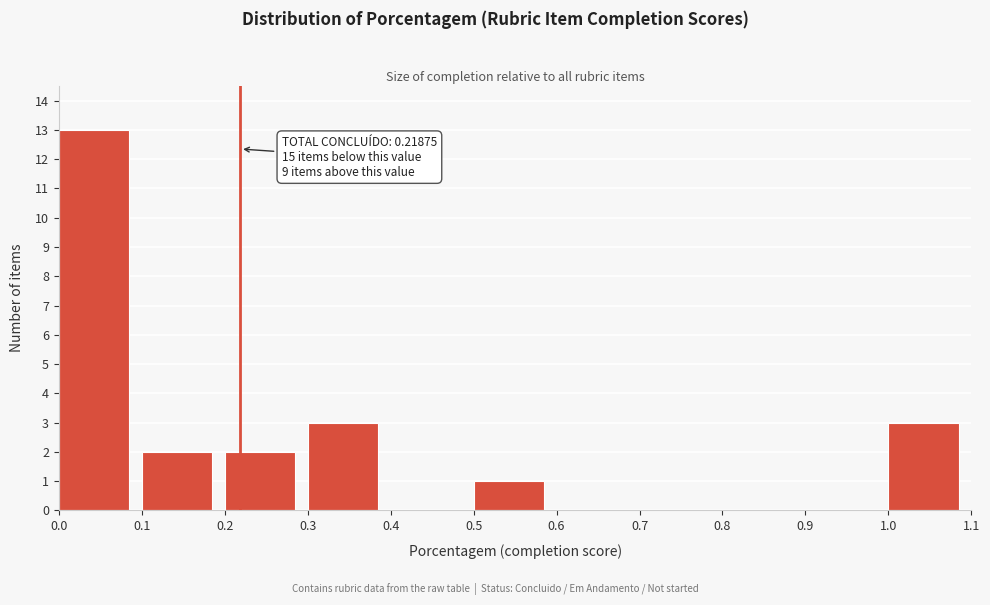

Which range on the x-axis has the tallest bar?

0.0 to 0.1